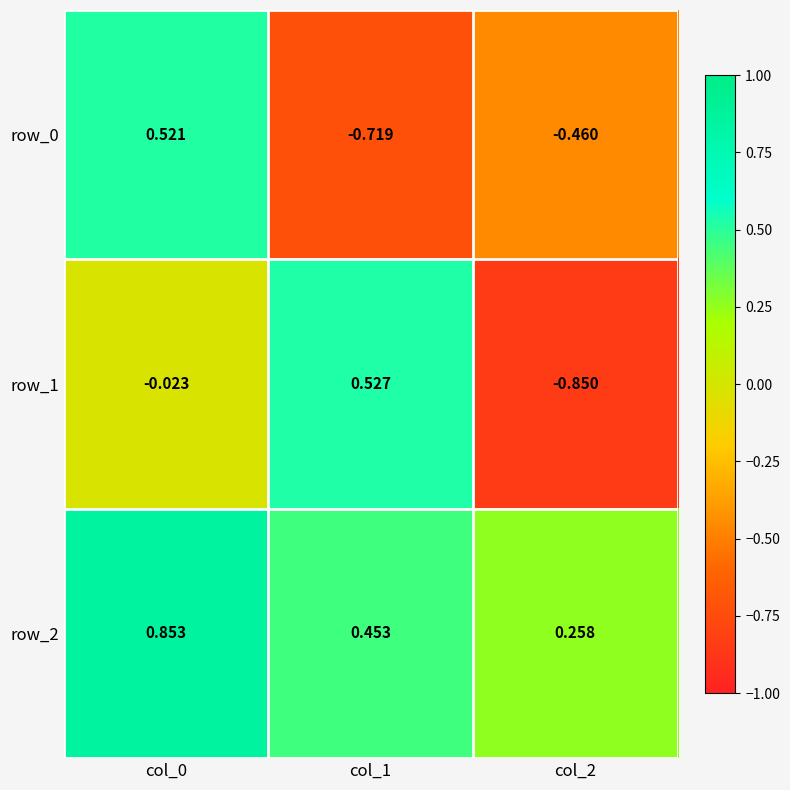

What is the difference between the maximum and minimum values in the row_0 series?

1.2